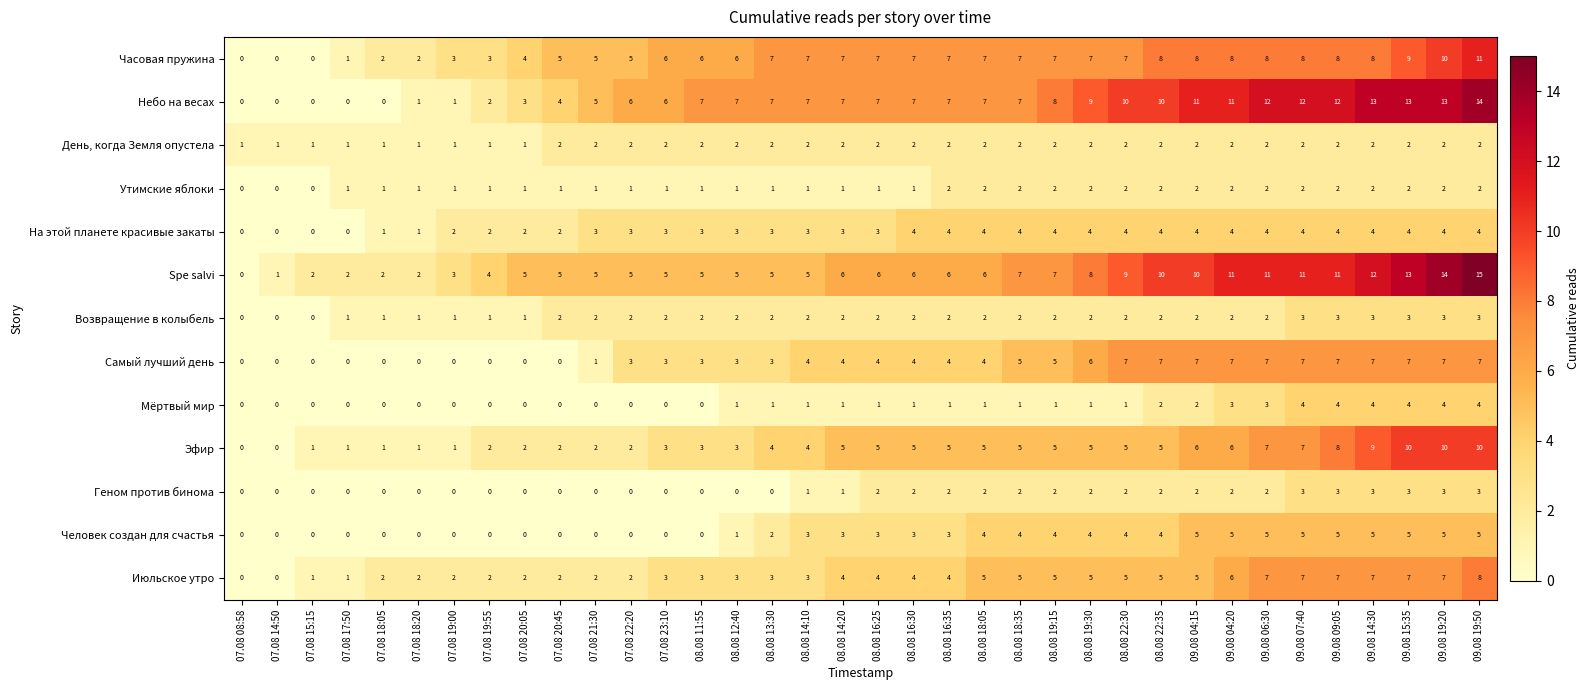

What is the greatest value displayed?

15